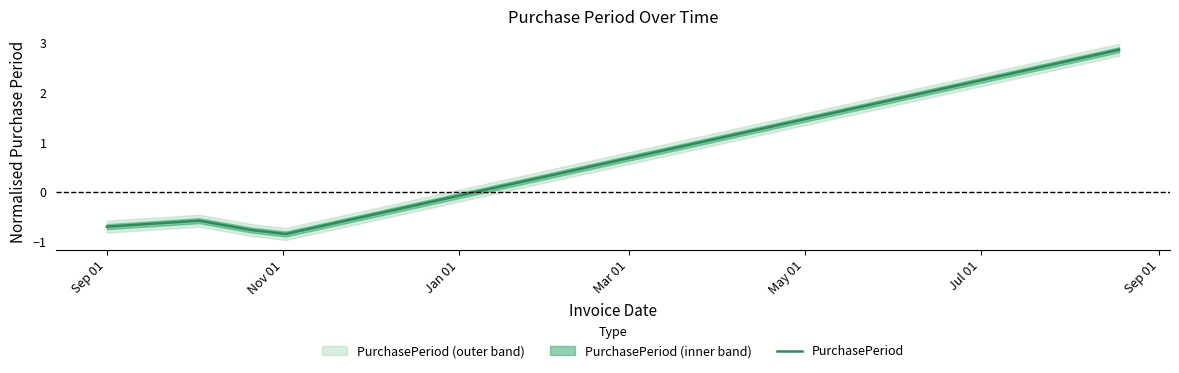

How many distinct data groups are displayed?

1